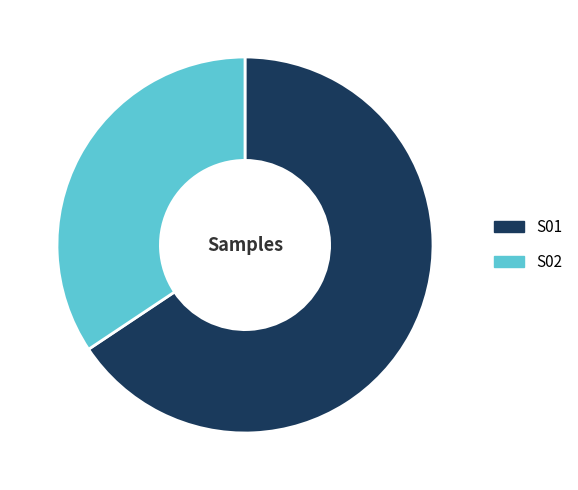

Is there any slice that represents more than half of the pie?

Yes